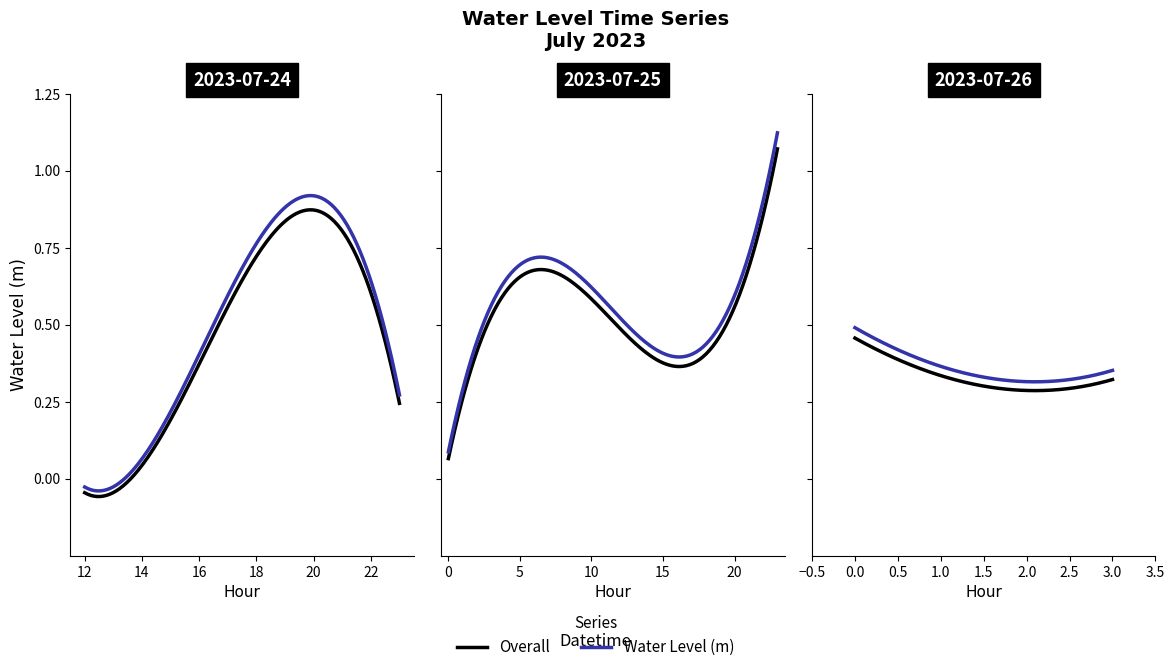

What is the average value?

0.5